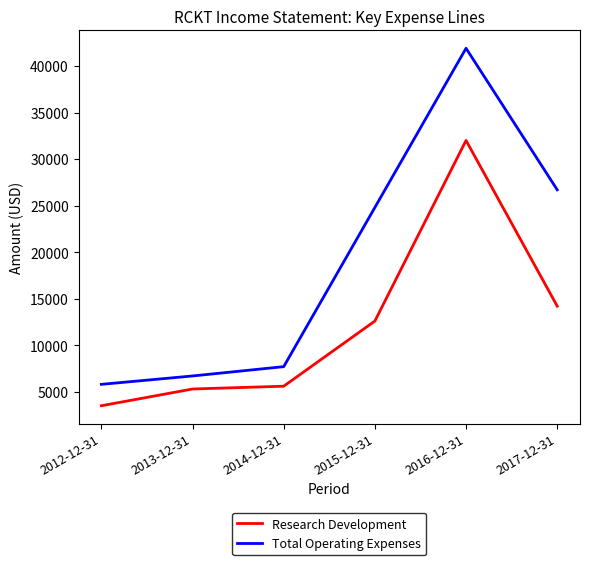

List the series in order of their overall mean, lowest first.

Research Development, Total Operating Expenses